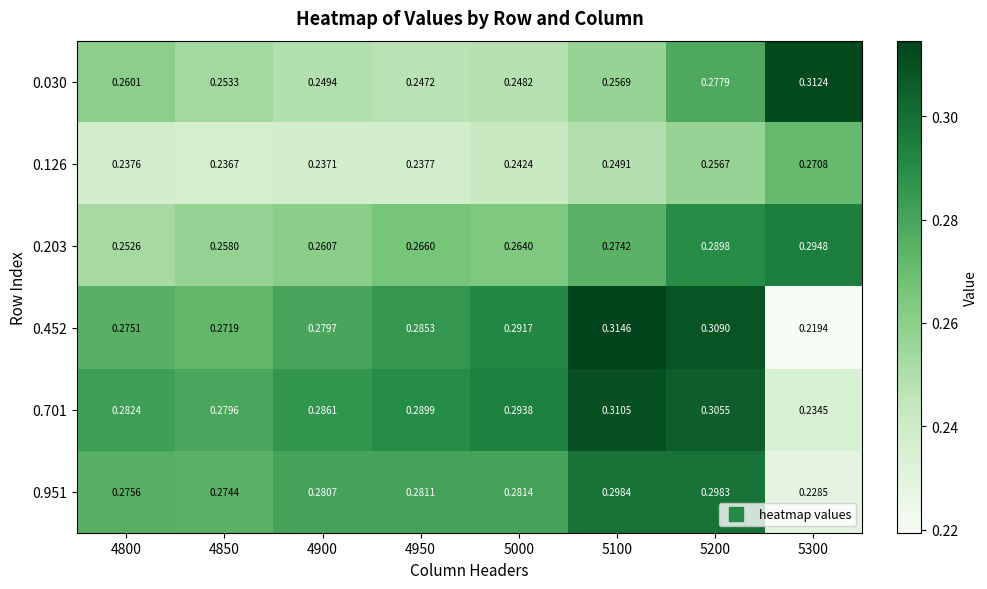

What is the total value across all series at 5100?

1.7